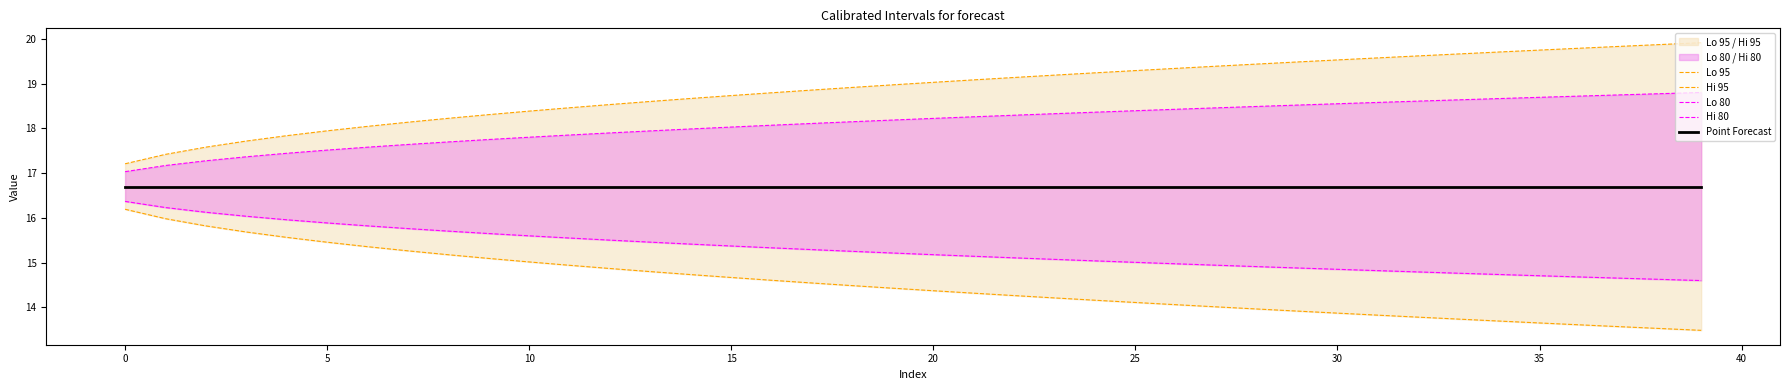

Which has a higher value, 36 or 18?

18